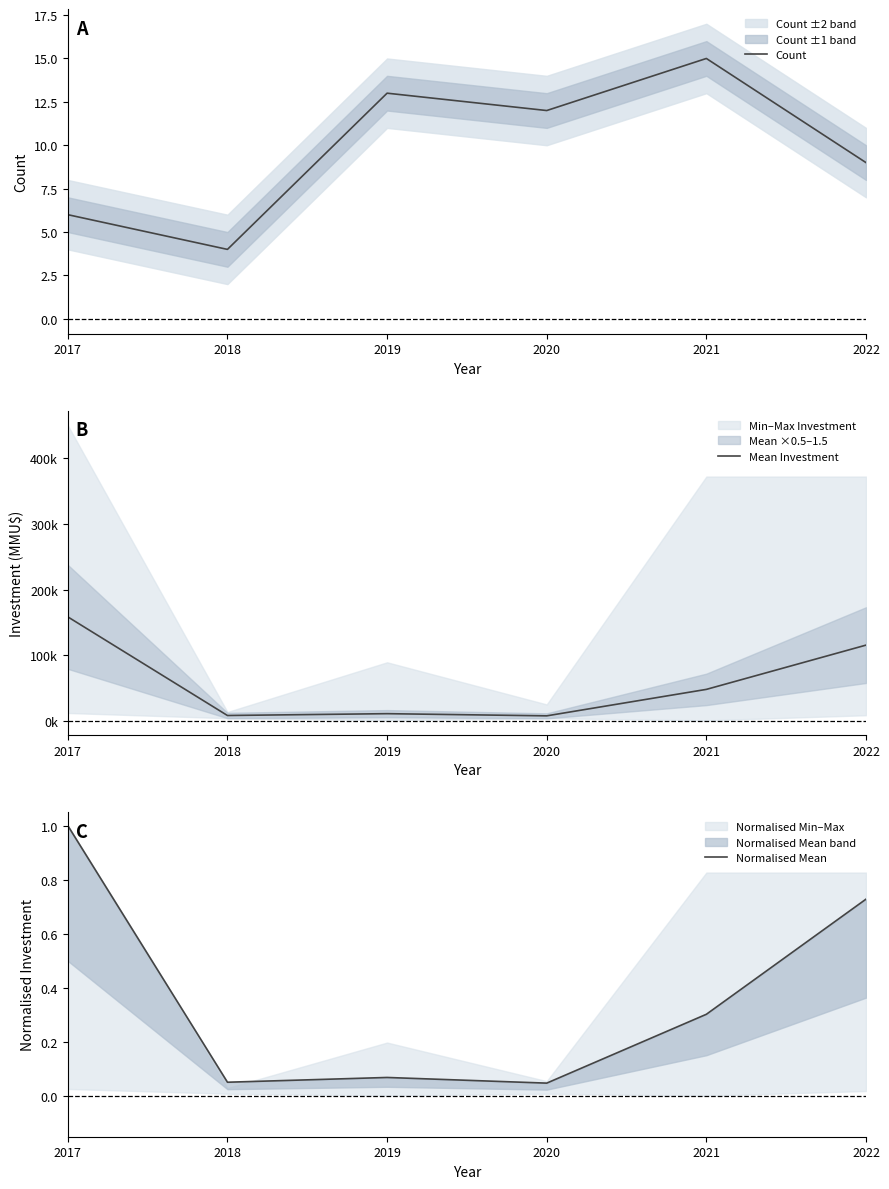

What is the total value across all series at 2021?

47939.8